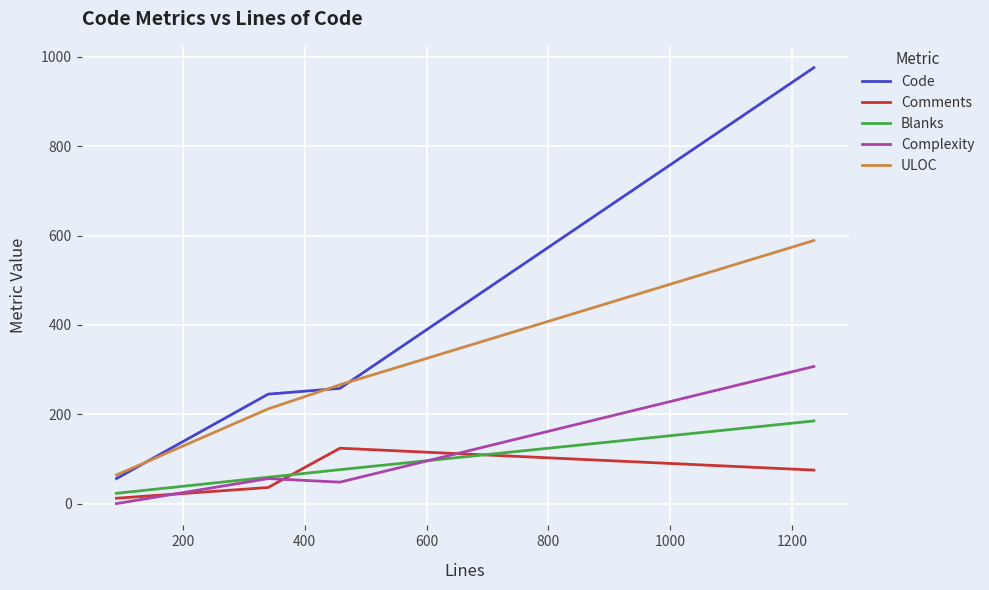

True or false: Complexity and Code cross at least once.

False